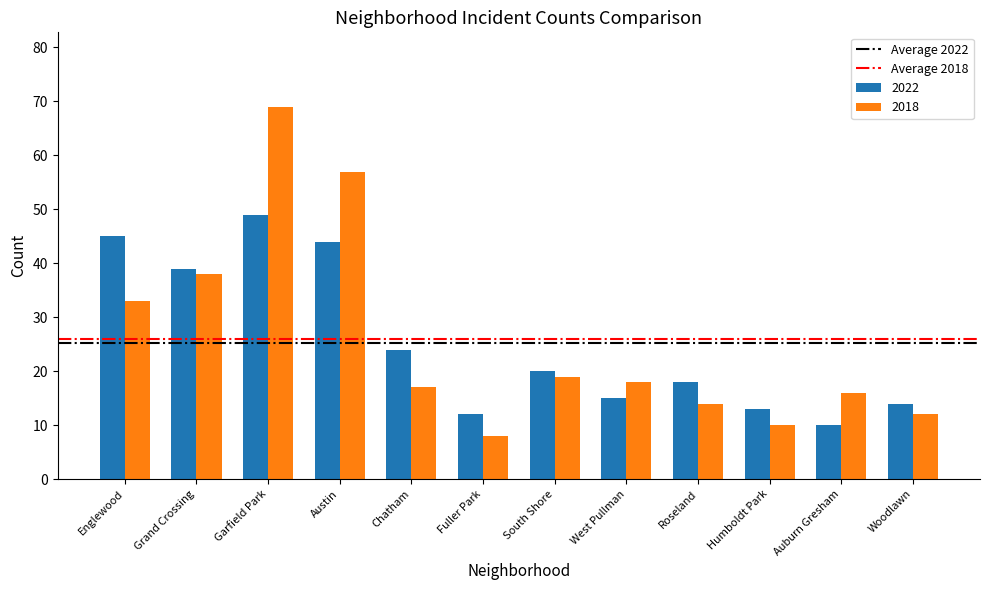

The value of 2022 at Woodlawn is 14. True or false?

True